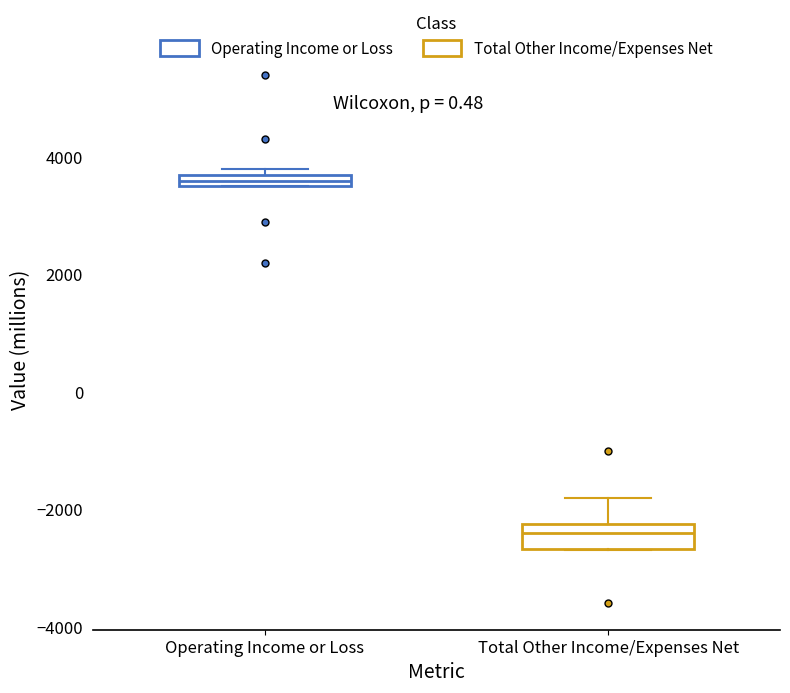

Comparing the boxes themselves (not the whiskers), which one is the tallest?

Total Other Income/Expenses Net